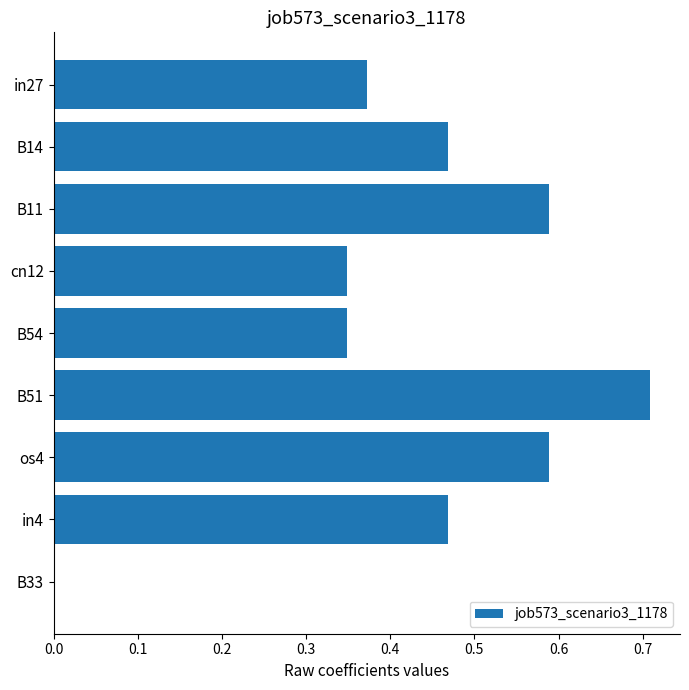

What is the sum of all values?

3.9